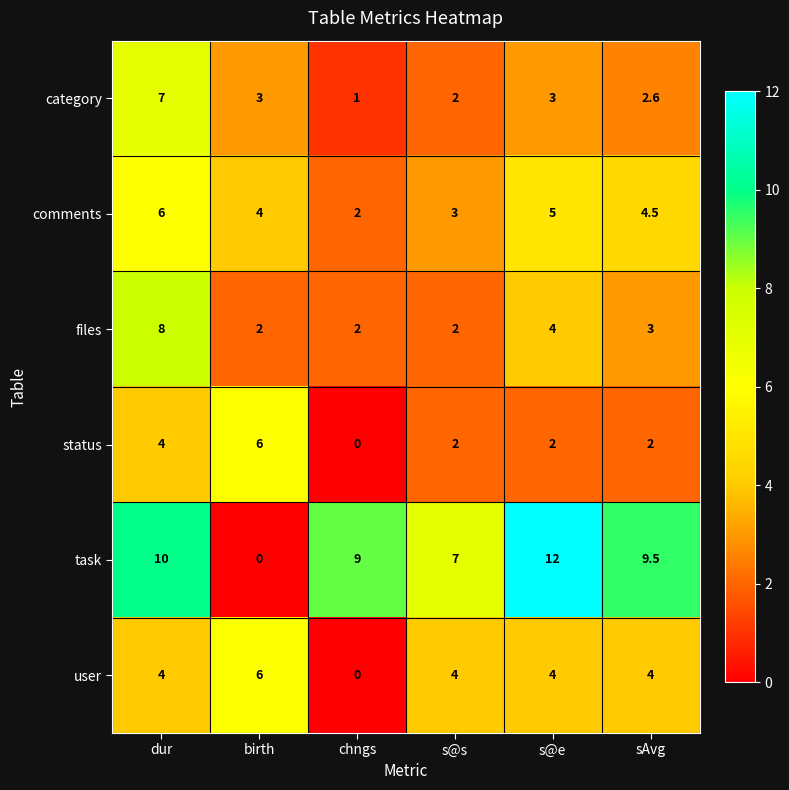

At which label is comments closest to 4?

birth